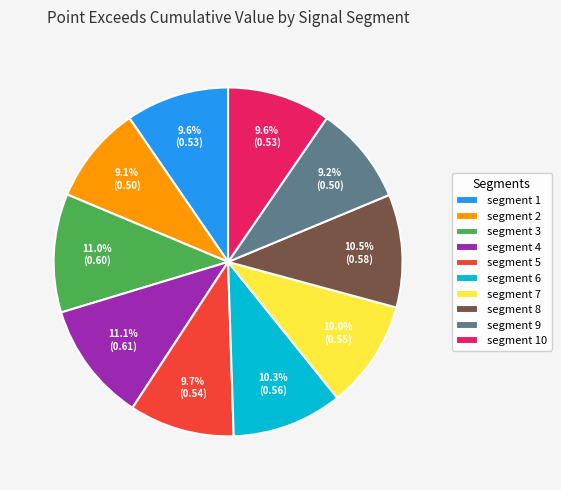

Does any single category account for the majority?

No